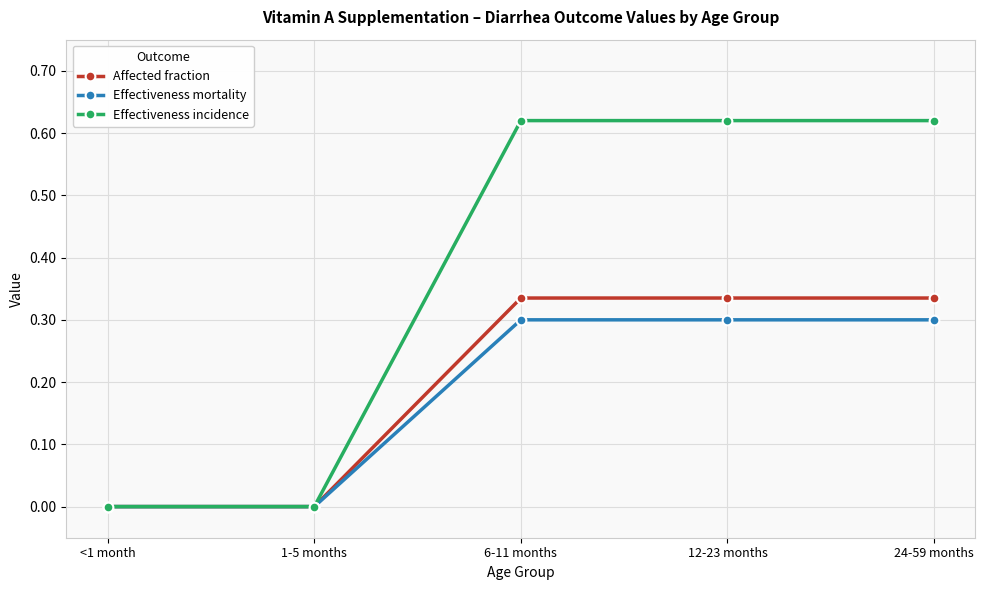

How many data points does each series have?

5